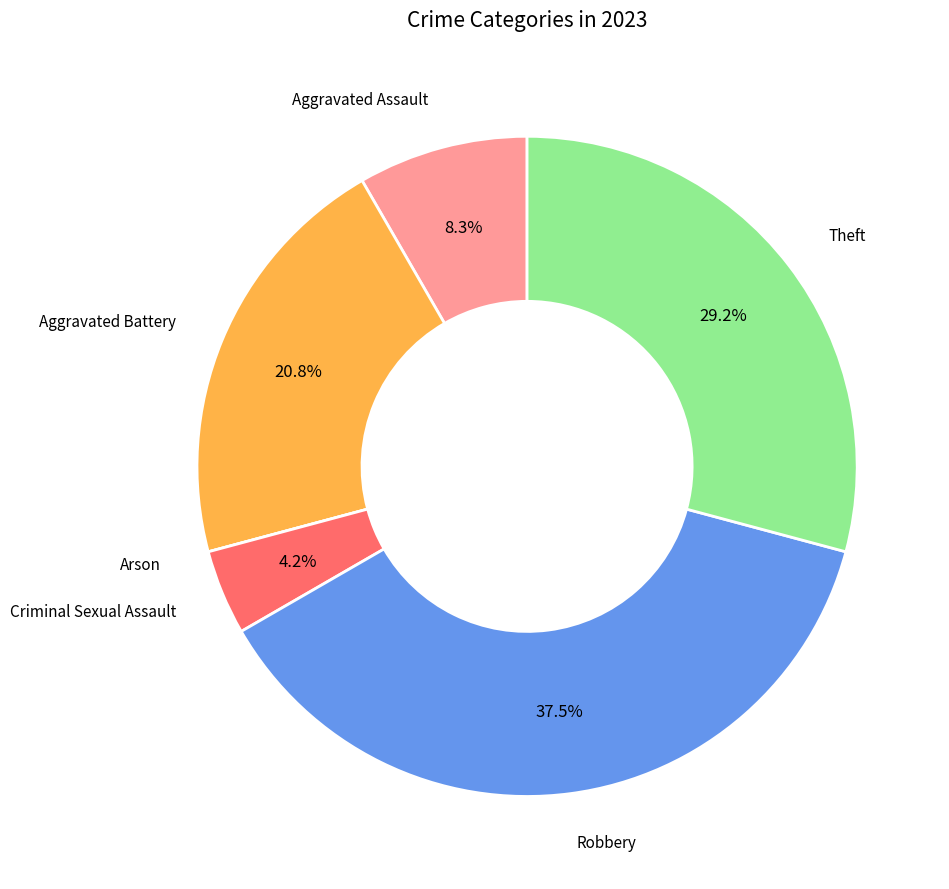

Is it true that Theft is 15% of the pie?

False